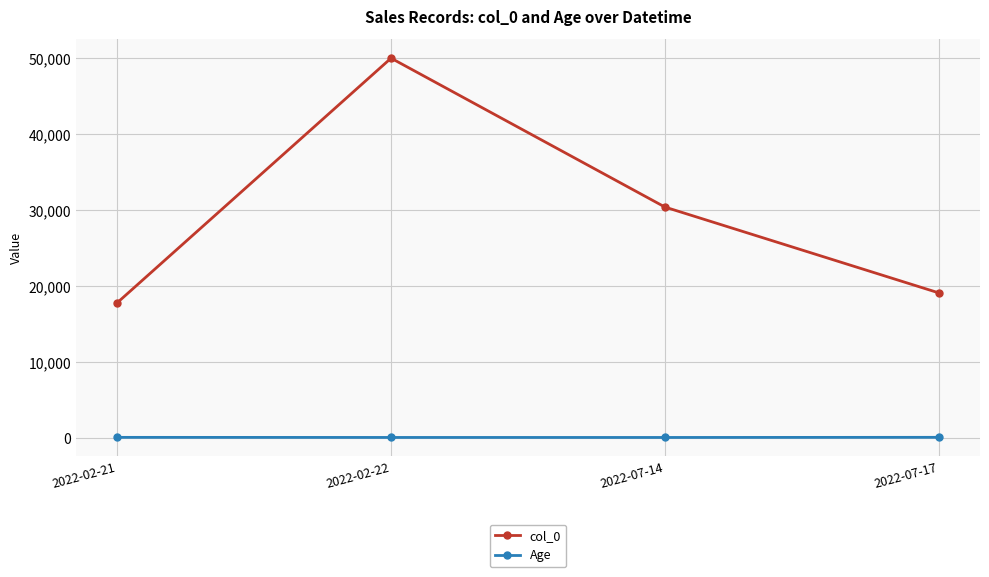

What is the greatest value displayed?

50019